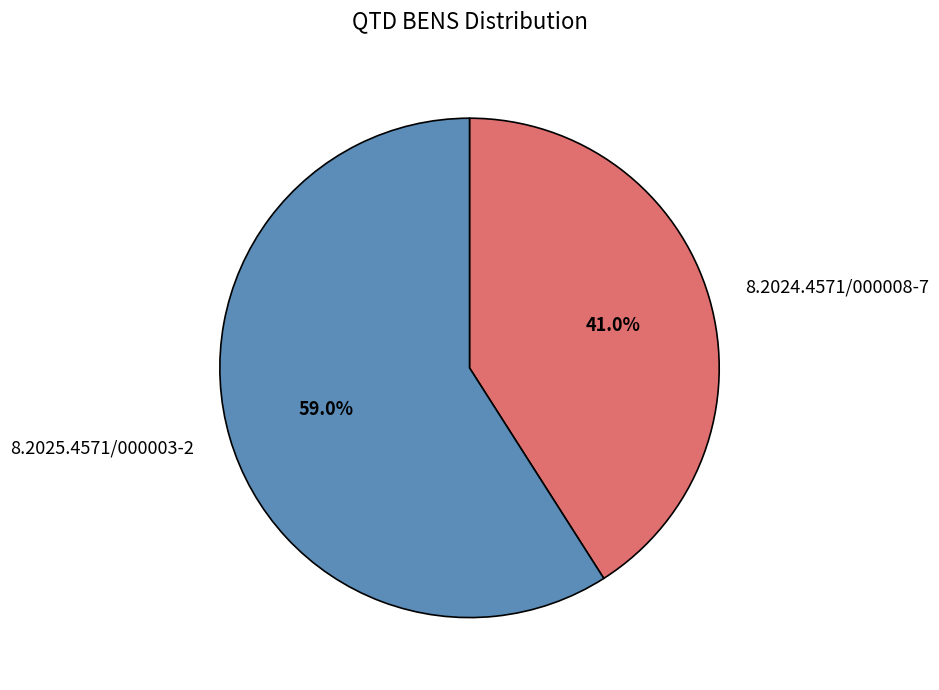

The 8.2024.4571/000008-7 slice represents 52% of the pie. True or false?

False